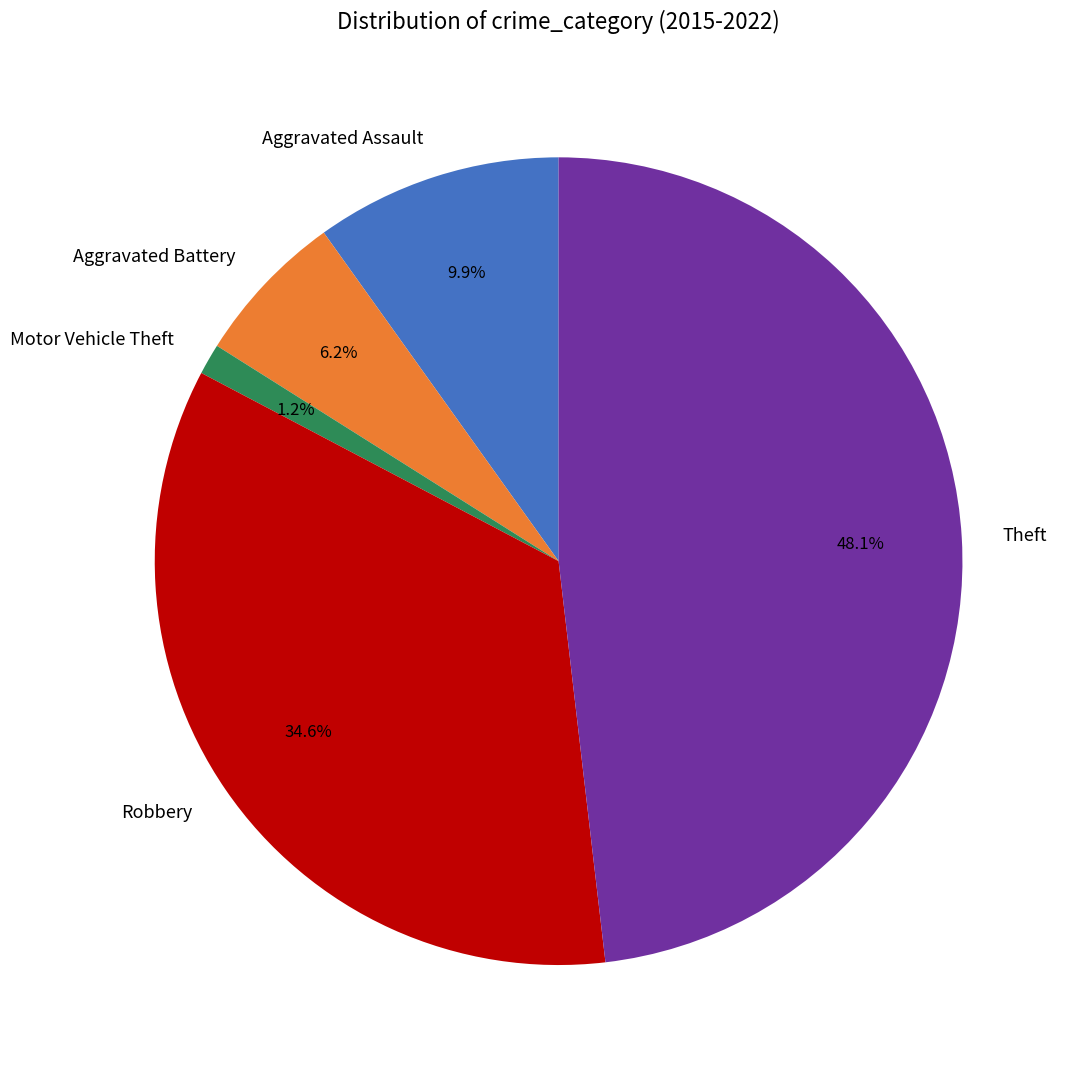

Does any single category account for the majority?

No